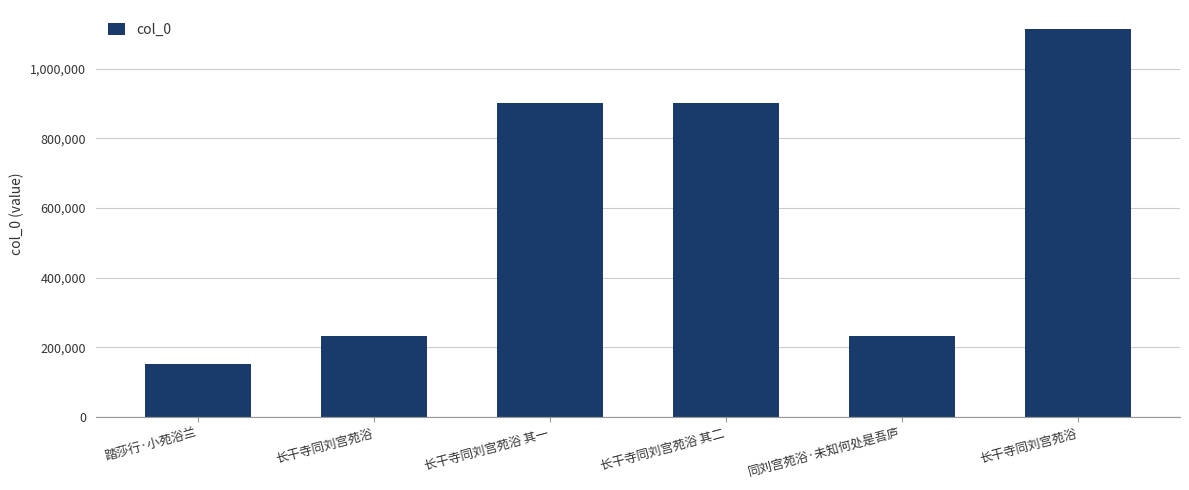

Rank the categories by value from lowest to highest.

踏莎行·小苑浴兰, 长干寺同刘宫苑浴, 同刘宫苑浴·未知何处是吾庐, 长干寺同刘宫苑浴 其二, 长干寺同刘宫苑浴 其一, 长干寺同刘宫苑浴